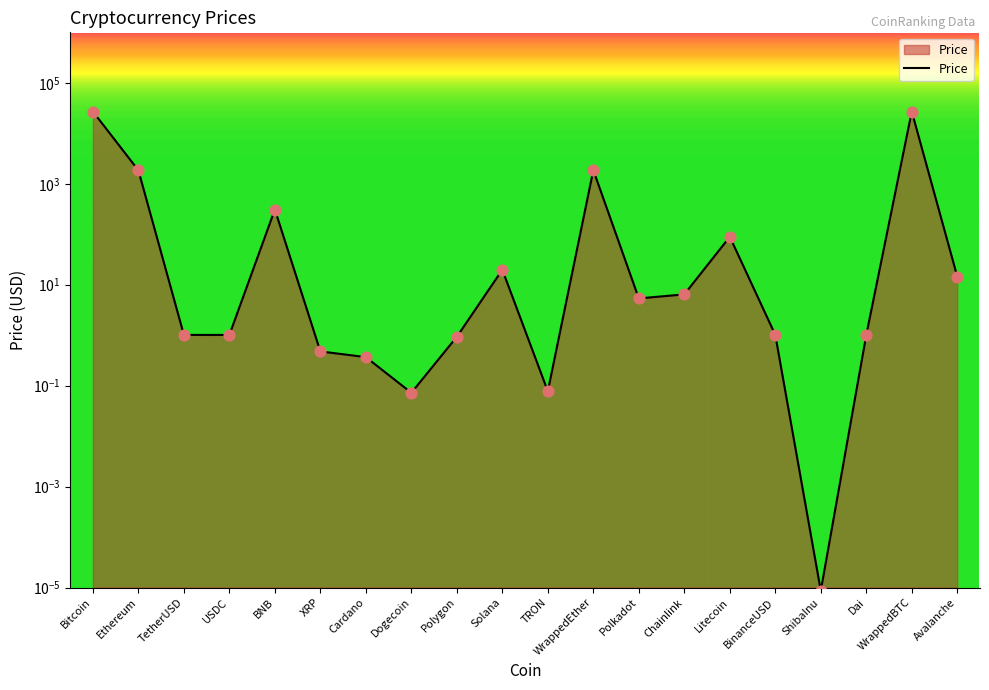

What is the change in value from XRP to Chainlink?

+6.0